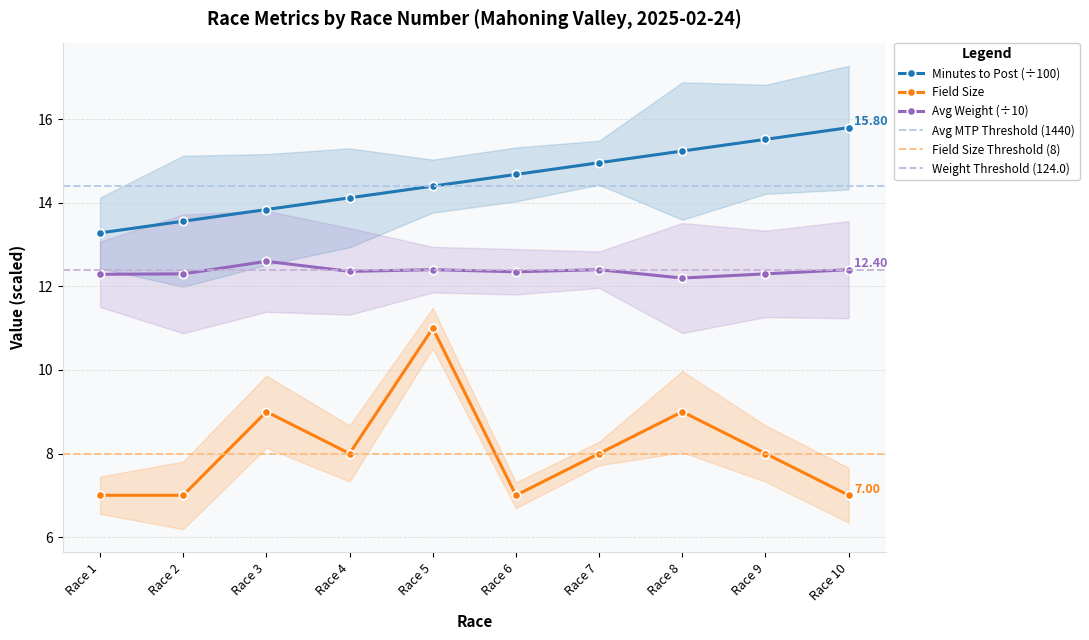

At which label is minutes_to_post closest to 14?

Race 4